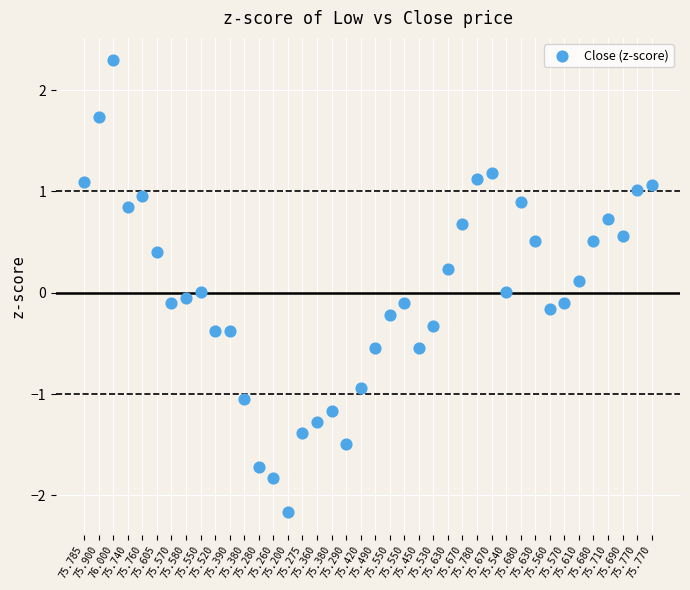

What is the range of Y values (max minus min)?

4.5